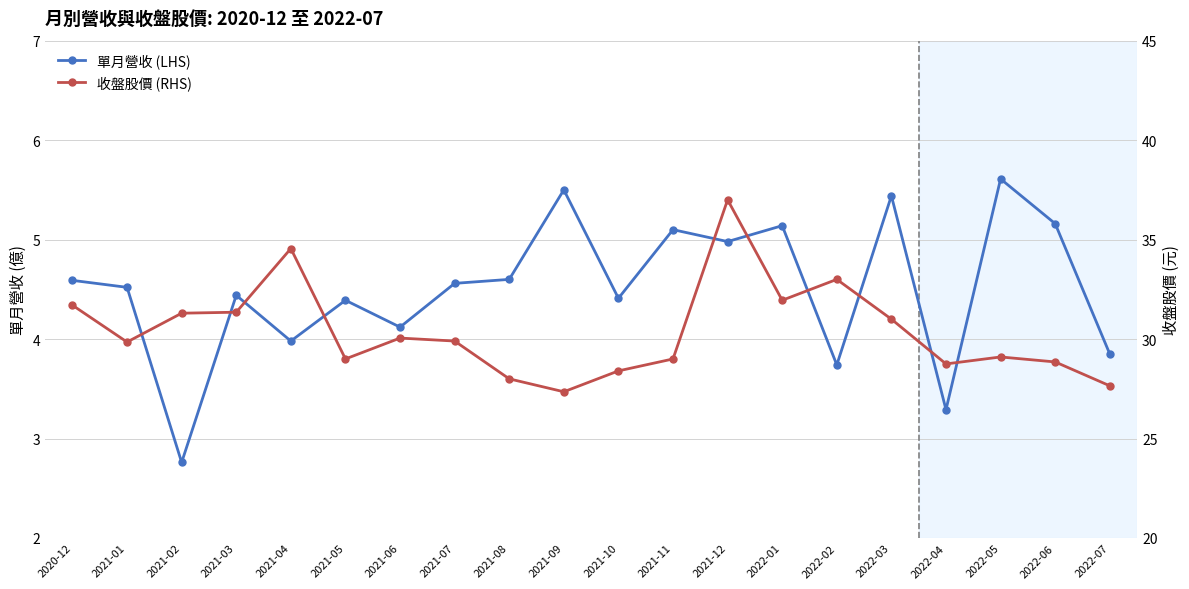

Which category has the lowest value in the 收盤股價 (RHS) series?

2021-09